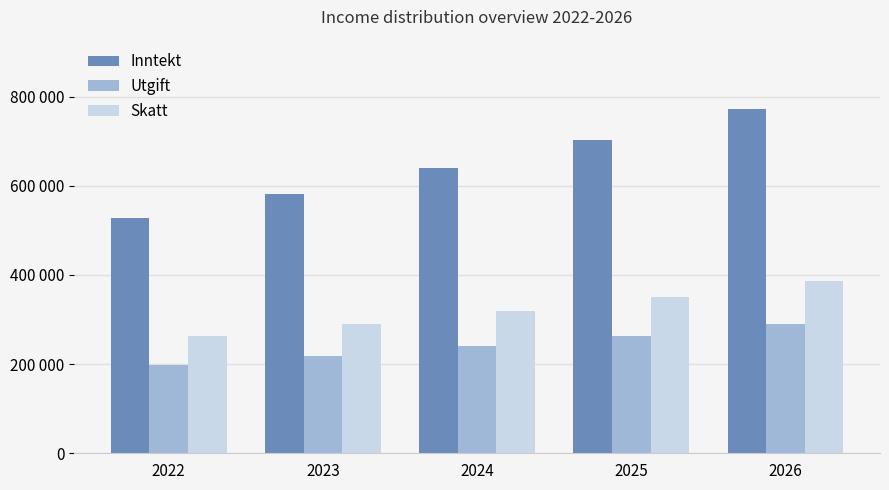

Does the chart contain any negative values?

No